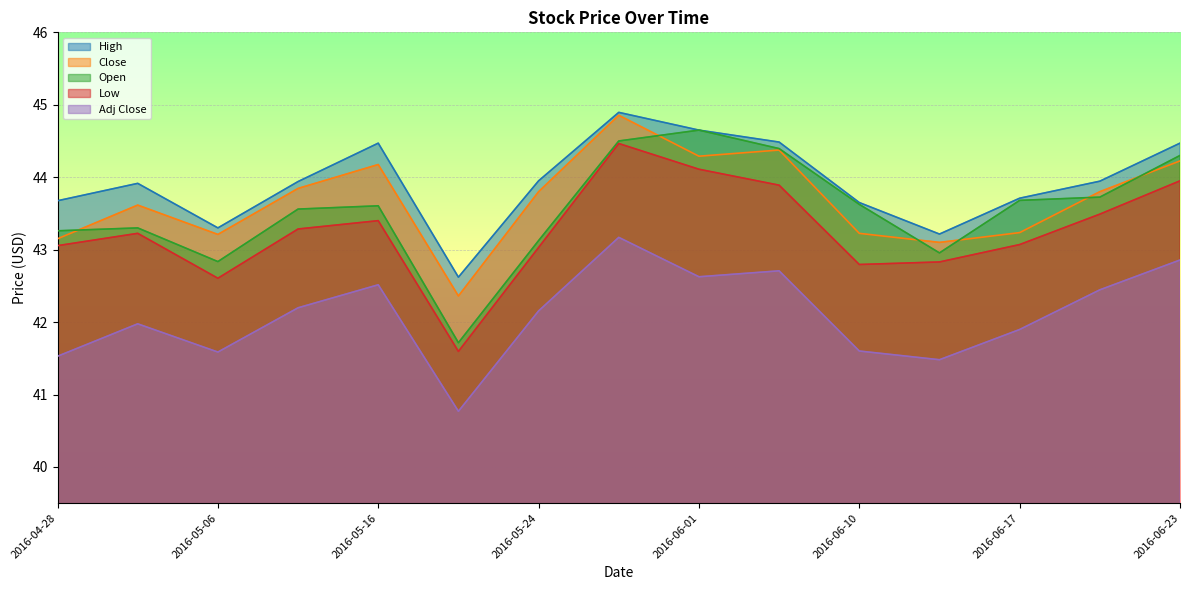

Which category has the lowest value in the Adj Close series?

2016-05-20